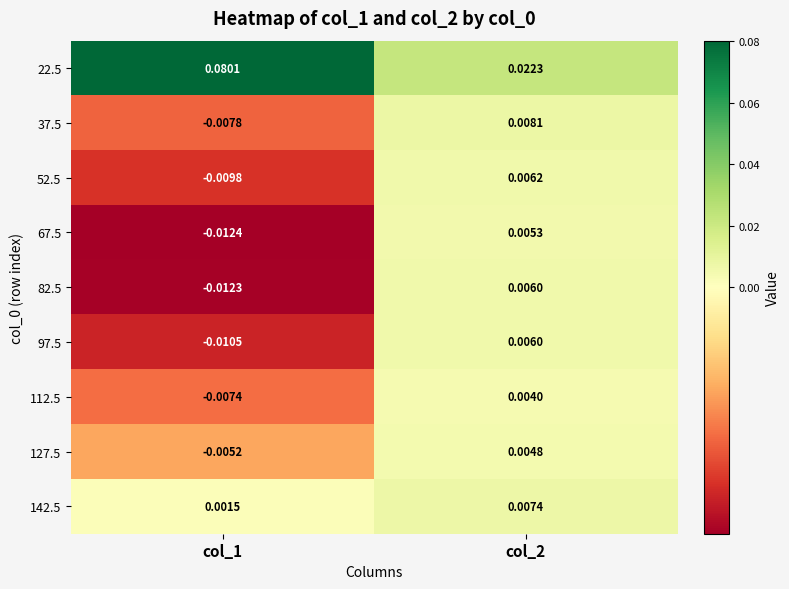

Which series changed the most between col_1 and col_2?

22.5